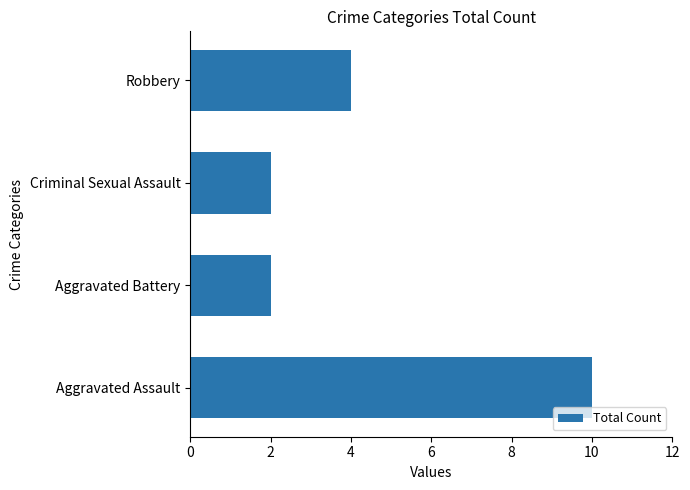

Is it true that the value at Aggravated Assault is 10?

True